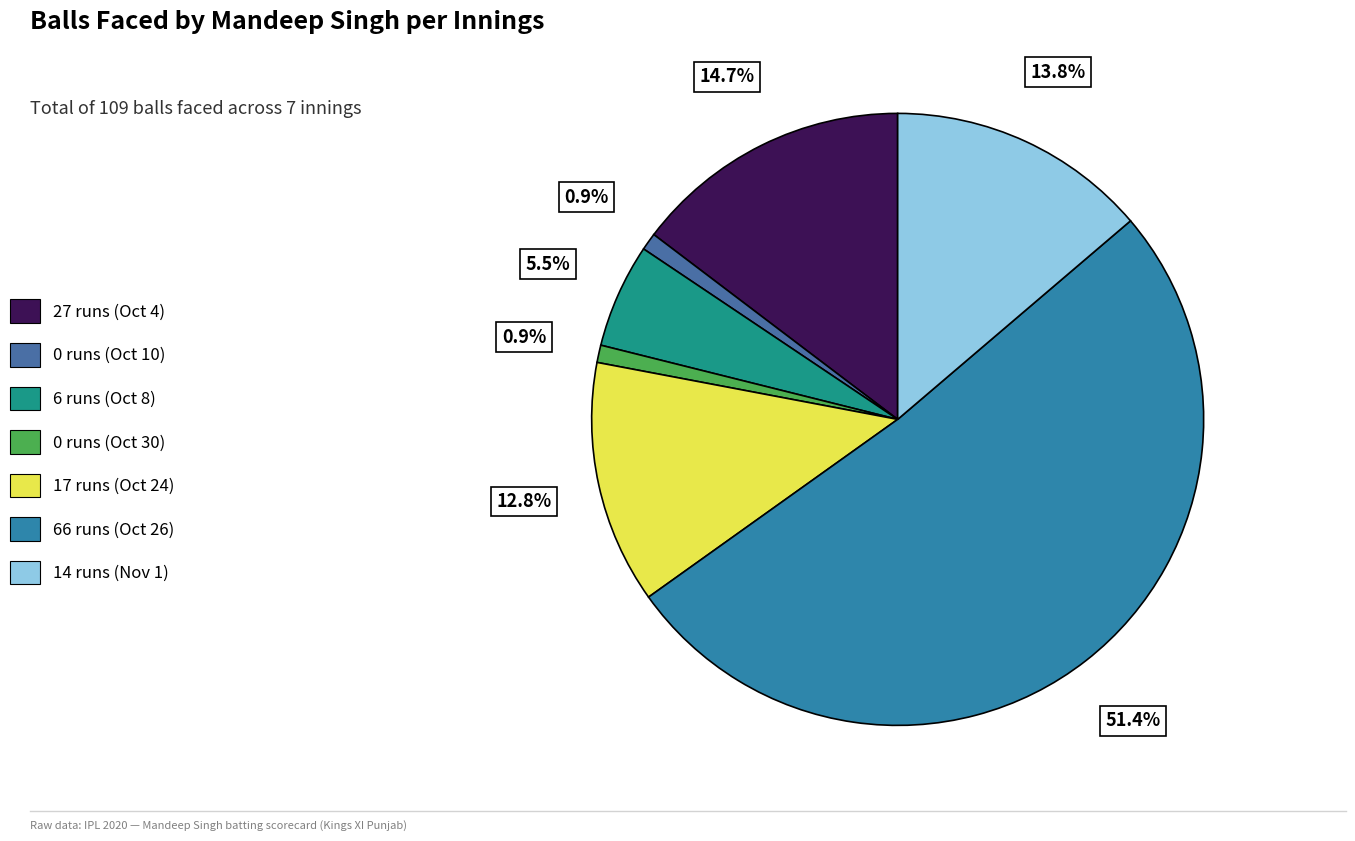

True or false: 14 runs (Nov 1) accounts for 14% of the total.

True